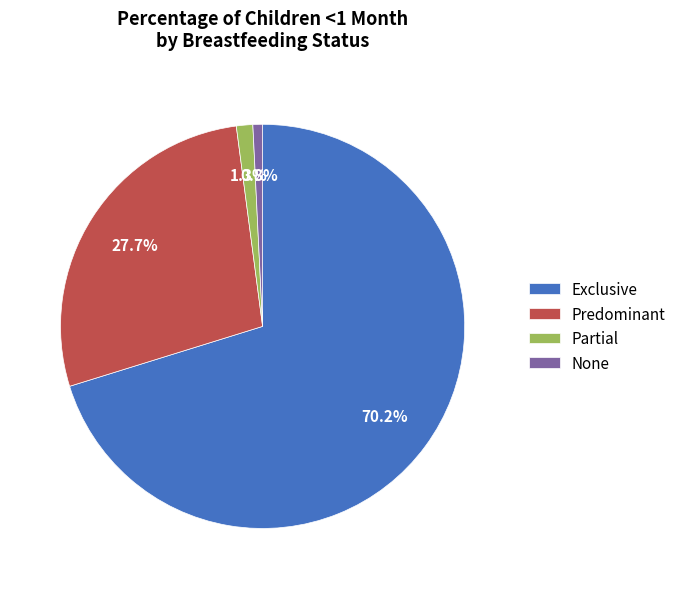

Is the sum of None and Exclusive greater than half?

Yes